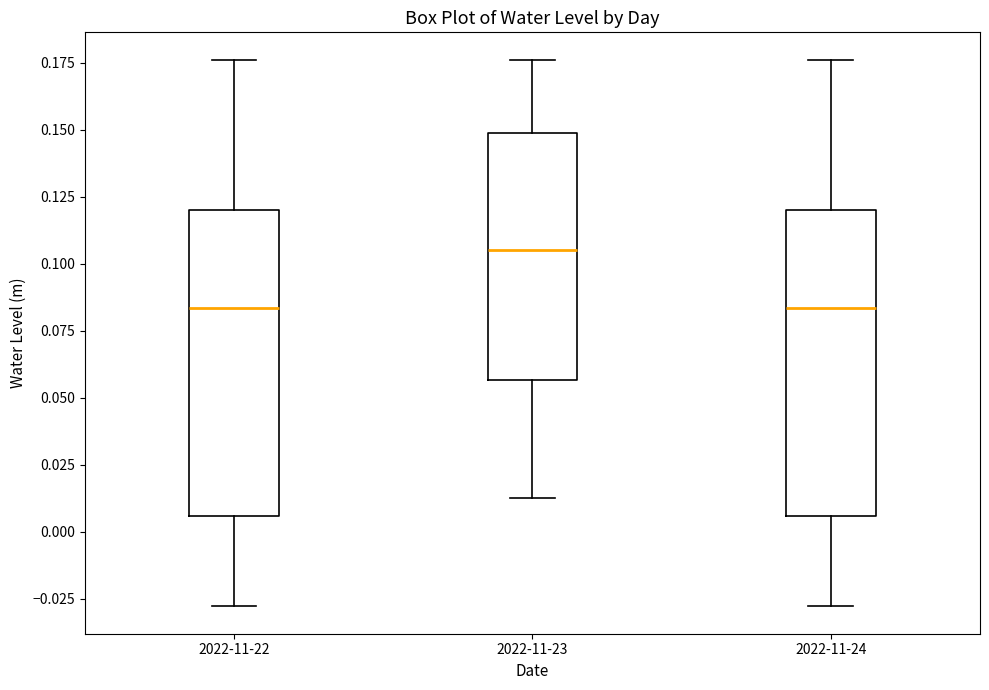

Reading left to right, read every box against the y-axis: the position of its median line, the range the box covers, and the ends of its whiskers. The values are not printed on the chart, so give them approximately, as read against the axis.

2022-11-22: median 0.085, box 0.005 to 0.120, whiskers -0.030 to 0.175
2022-11-23: median 0.105, box 0.055 to 0.150, whiskers 0.015 to 0.175
2022-11-24: median 0.085, box 0.005 to 0.120, whiskers -0.030 to 0.175